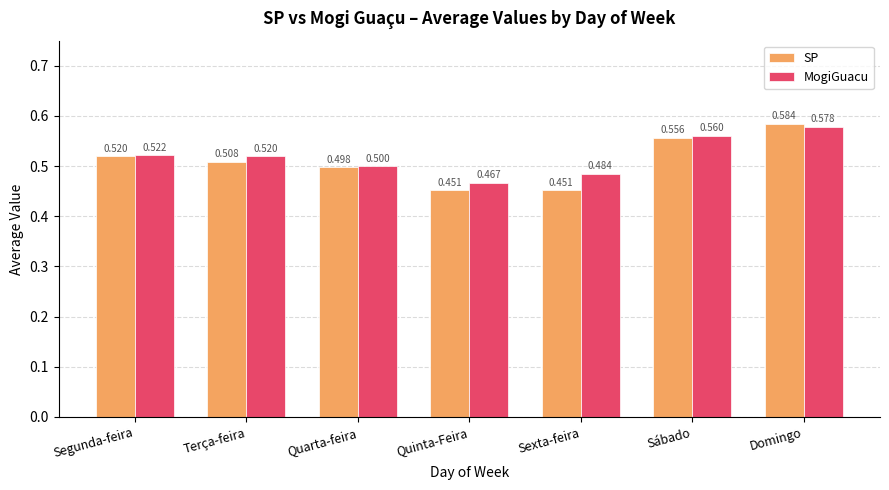

Between Quinta-Feira and Sexta-feira, which series saw the biggest shift?

MogiGuacu